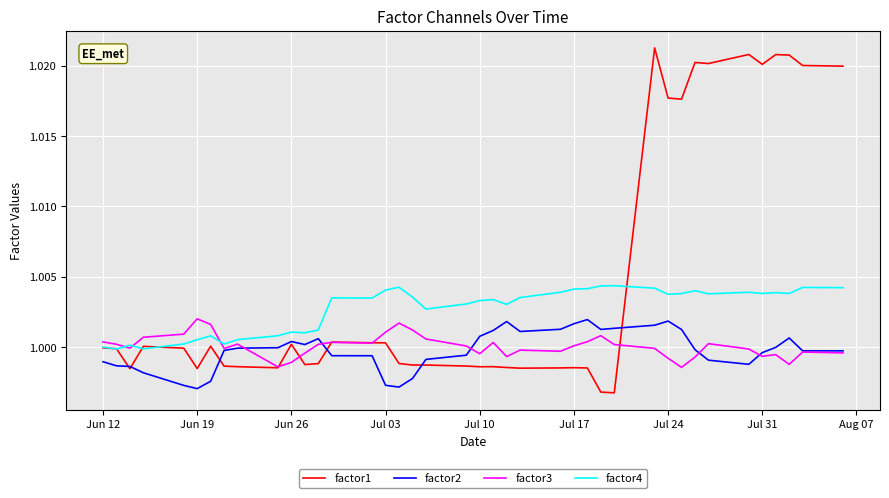

Which series has the widest spread of values?

factor1